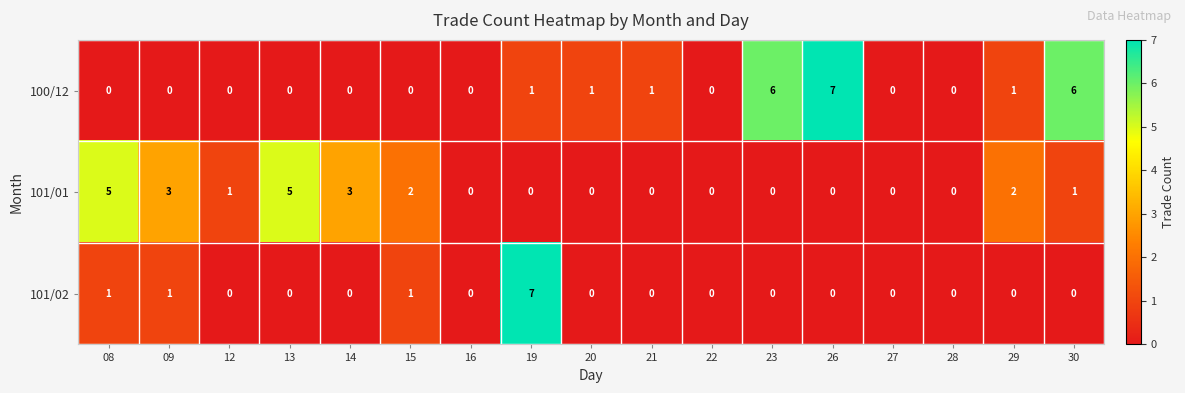

Is the value of 100/12 at 29 greater than the value of 101/02 at 23?

Yes